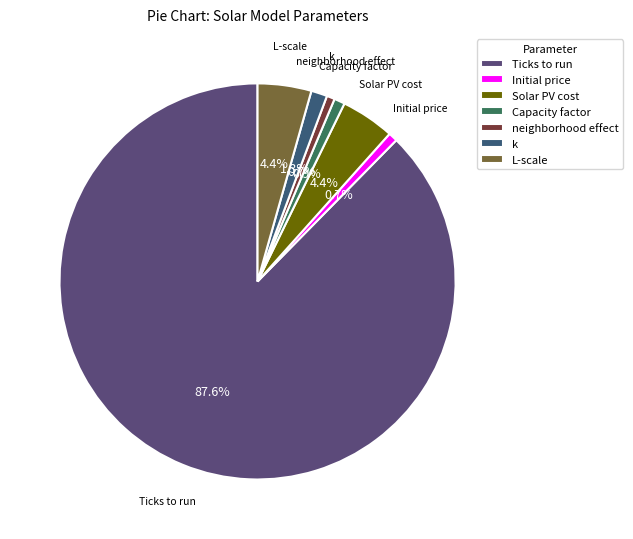

To the nearest percent, what is the difference between the k and Solar PV cost slice percentages?

3%